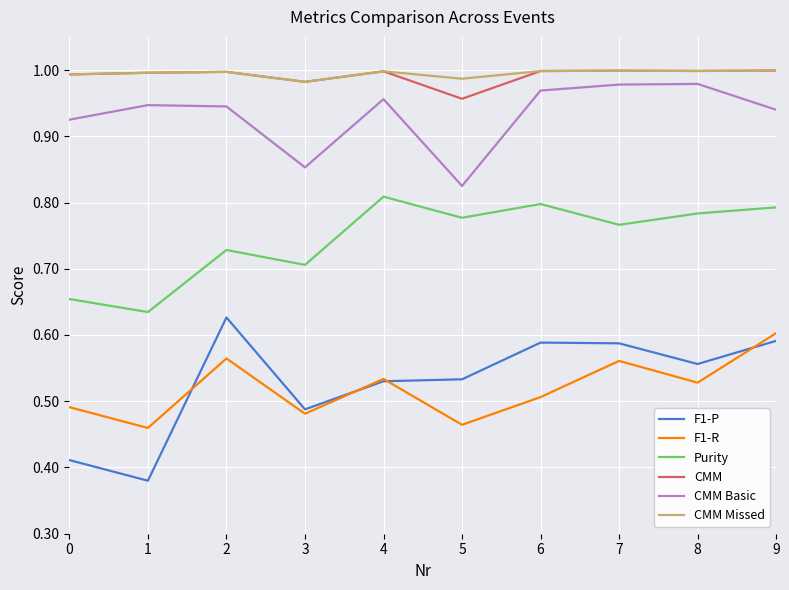

How many interior local valleys does the F1-R series have?

4